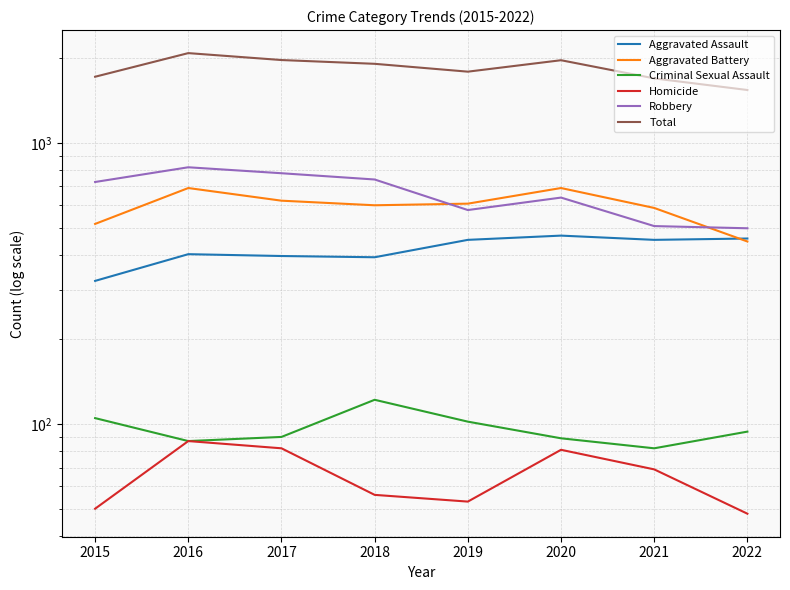

What is the sum of the Robbery values at 2019 and 2016?

1396